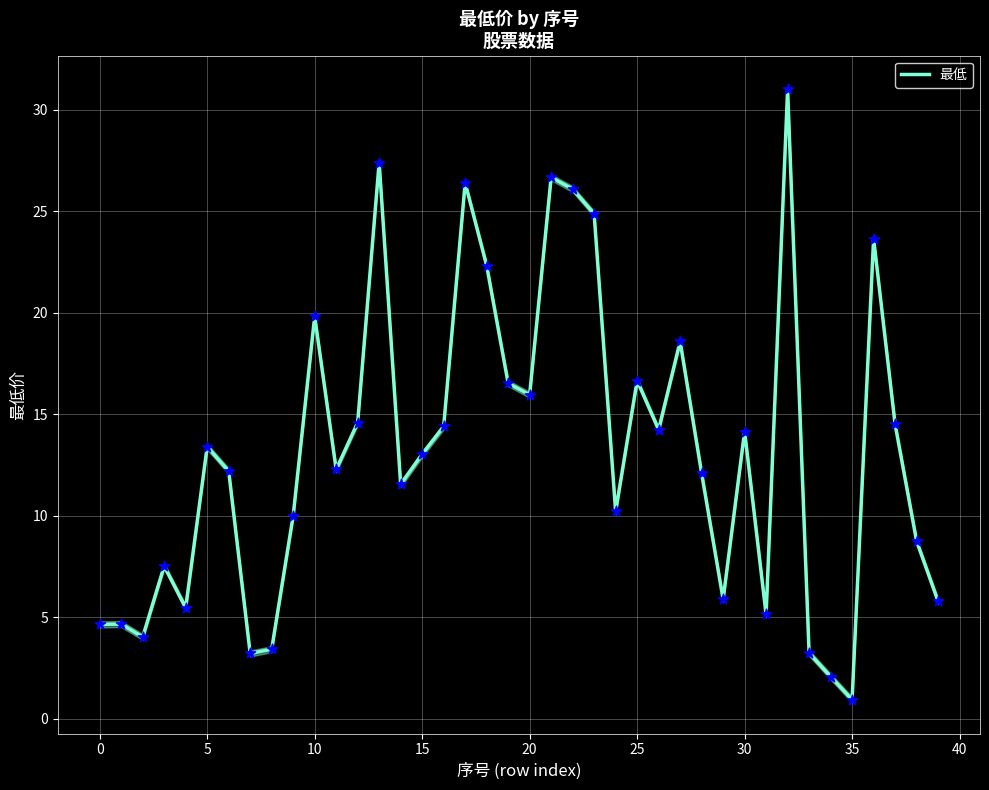

The value of 最低 at 5 is 13.4. True or false?

True